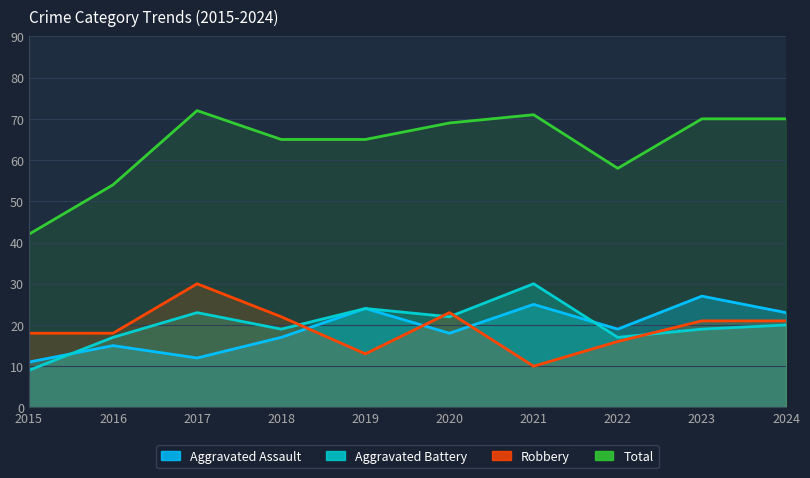

The Total series shows 33 at 2024. True or false?

False